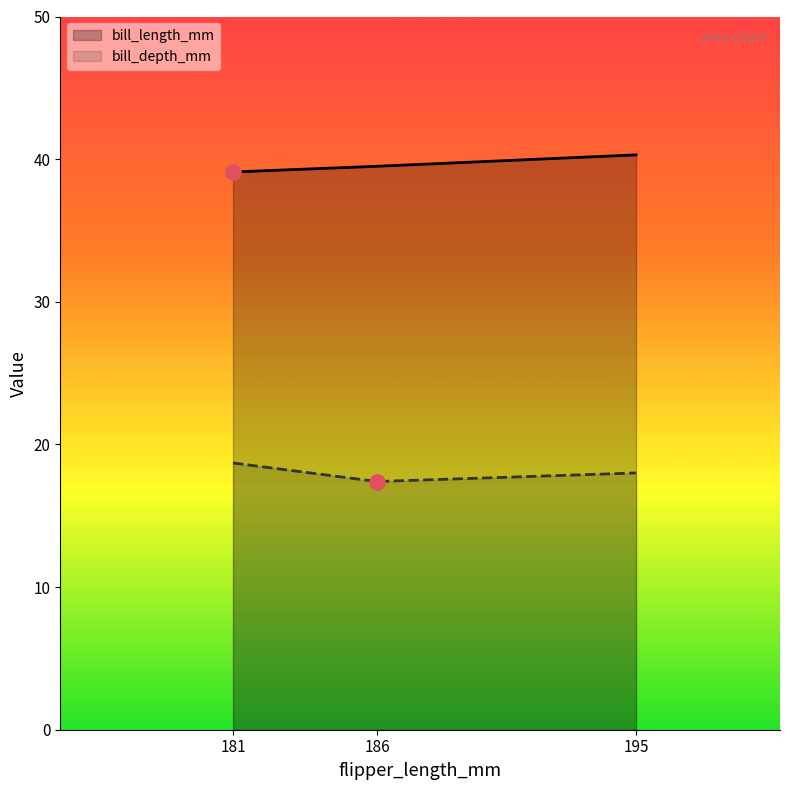

What are all the series names shown in the legend?

bill_length_mm, bill_depth_mm